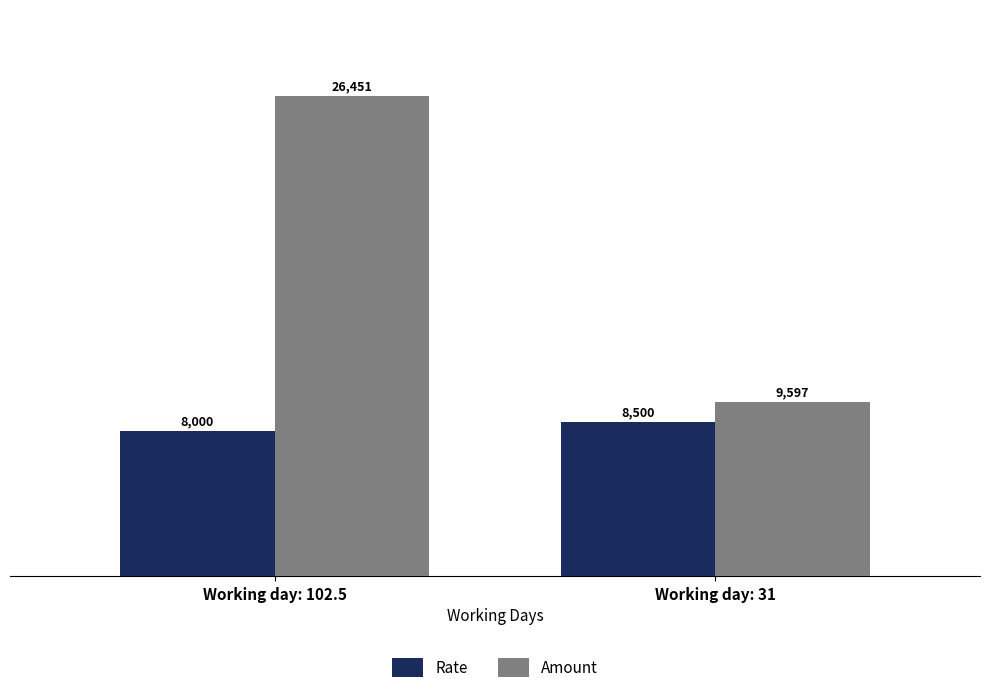

Is it true that Amount equals 26451.0 at Working day: 102.5?

True